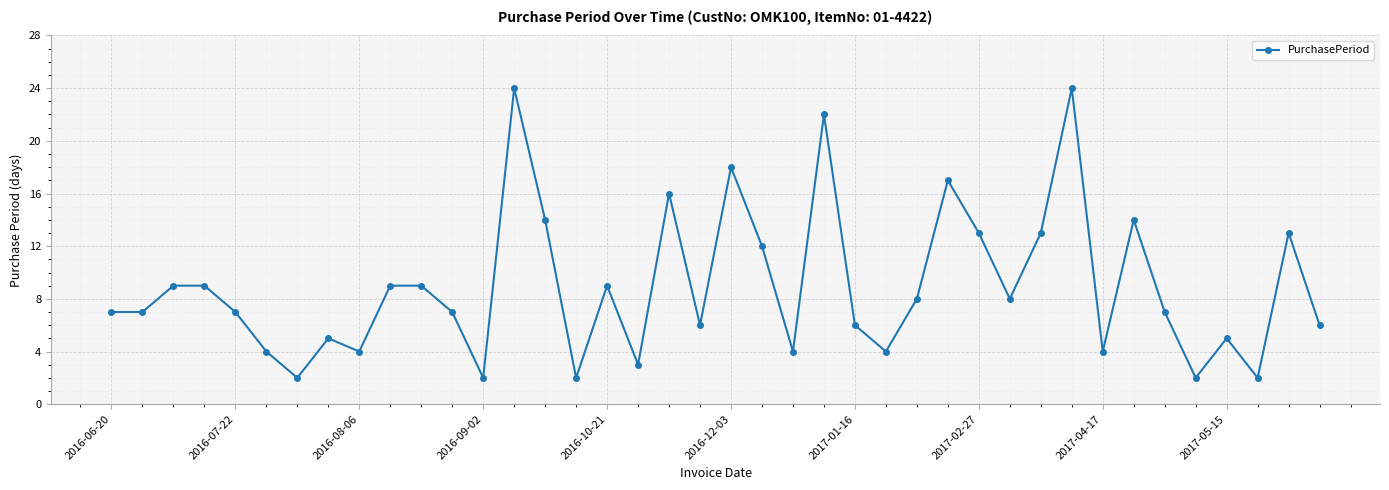

What is the value of the 12th point from the left?

7